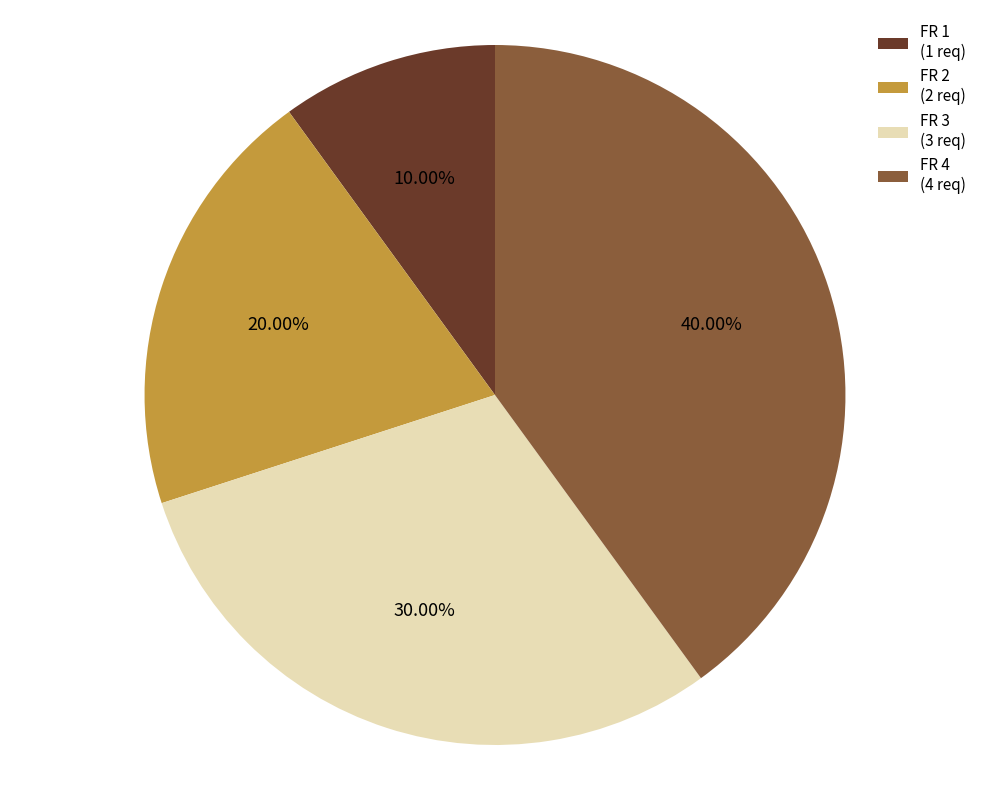

What percentage is the FR 4 slice, to the nearest percent?

40%